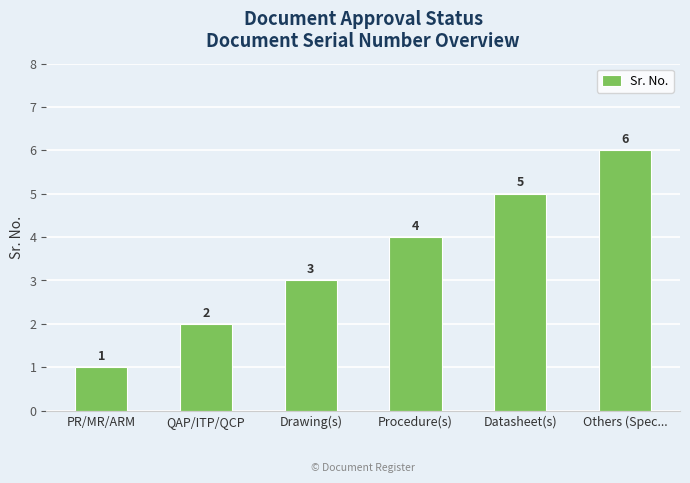

Reading right to left, what are all the values shown in this chart?

Others (Spec...=6	Datasheet(s)=5	Procedure(s)=4	Drawing(s)=3	QAP/ITP/QCP=2	PR/MR/ARM=1